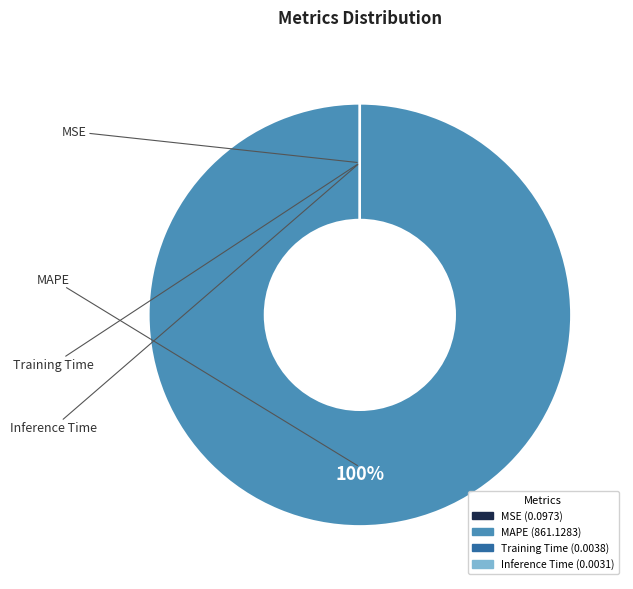

To the nearest percent, what is the average slice percentage?

25%